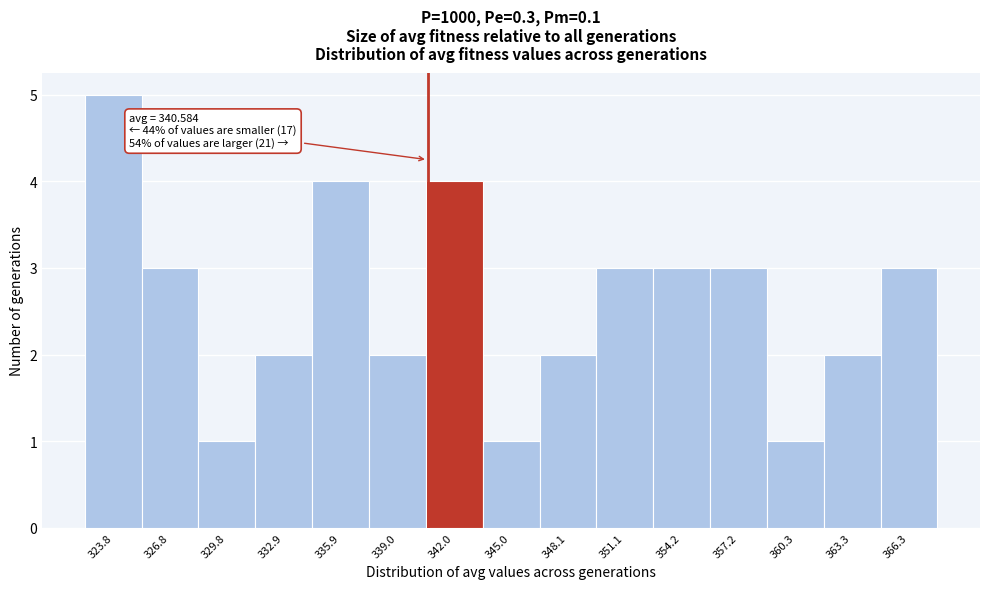

Over which range of the x-axis is the bar tallest?

322.0 to 325.5